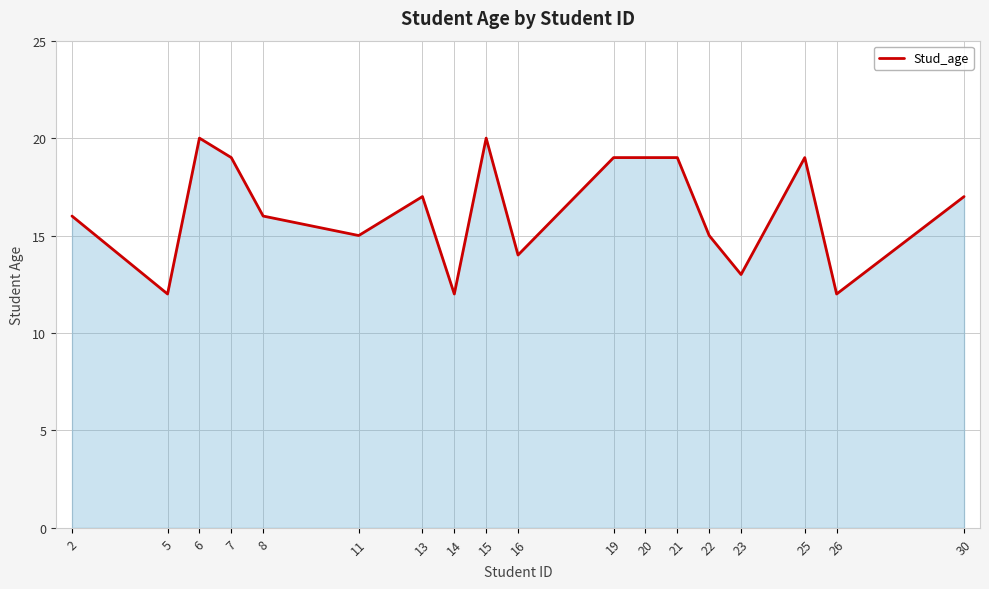

What is the ratio of the value at 25 to the value at 13?

1.1